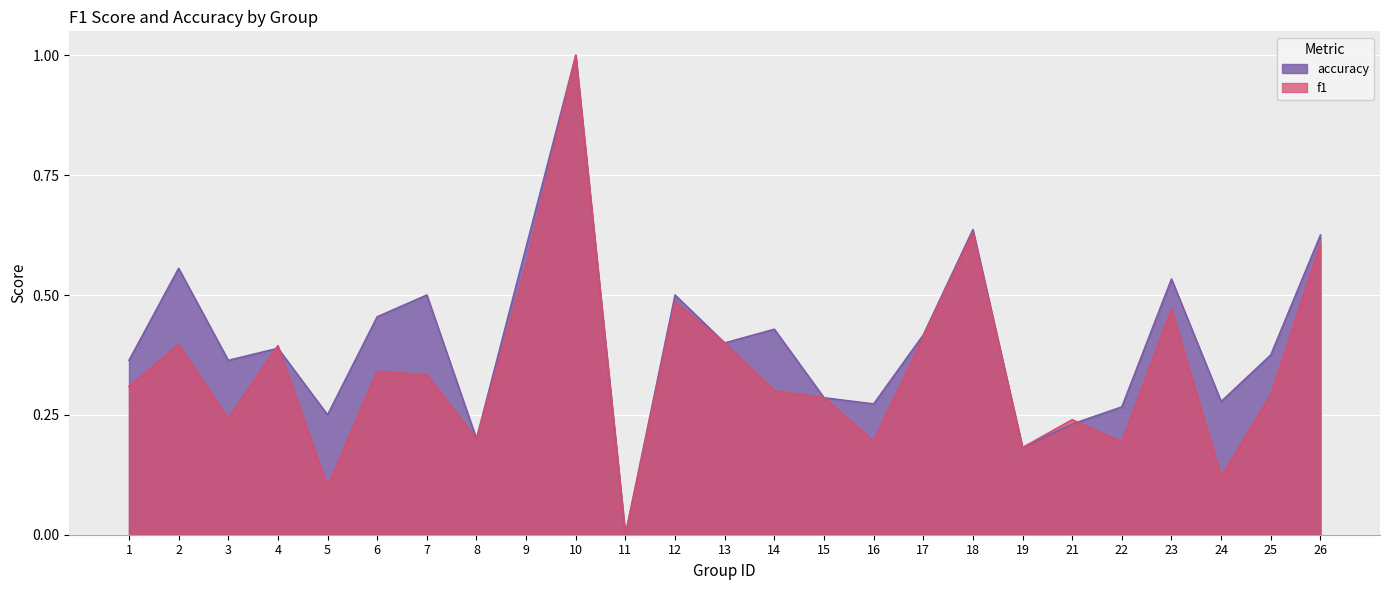

Which series ends up on top after the final intersection of accuracy and f1?

accuracy